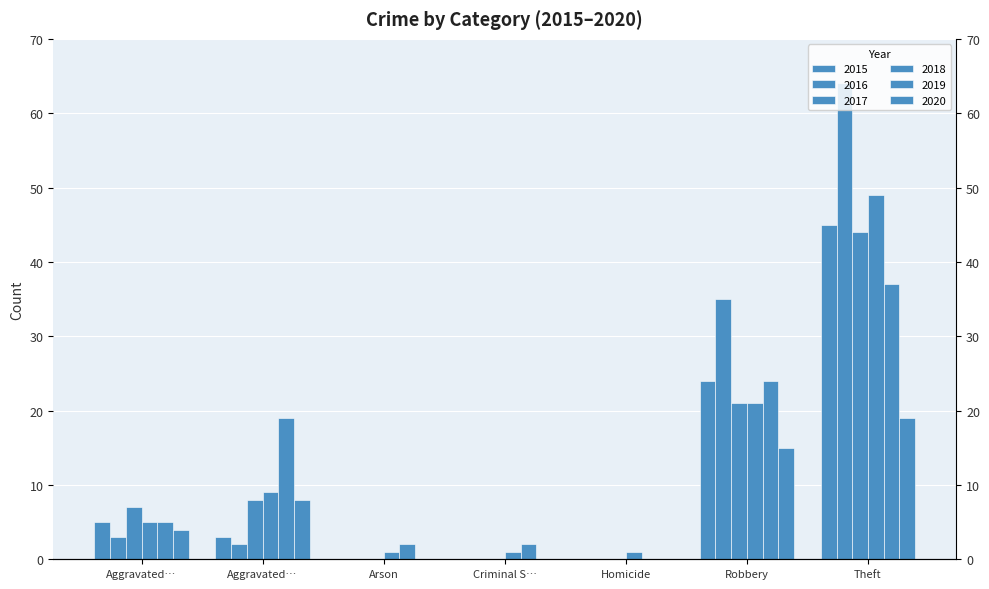

How many 2020 values are between 0 and 15?

6